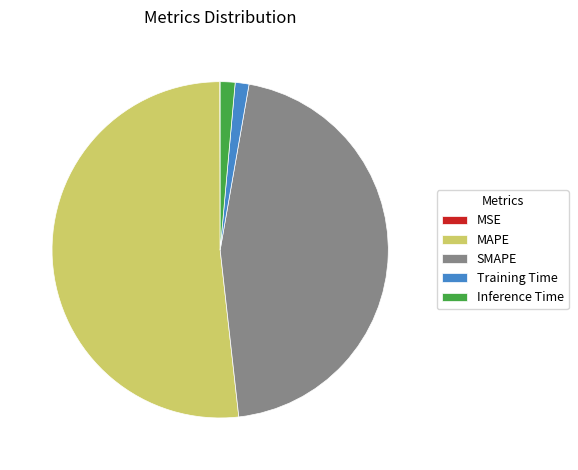

What is the largest slice in the pie chart?

MAPE